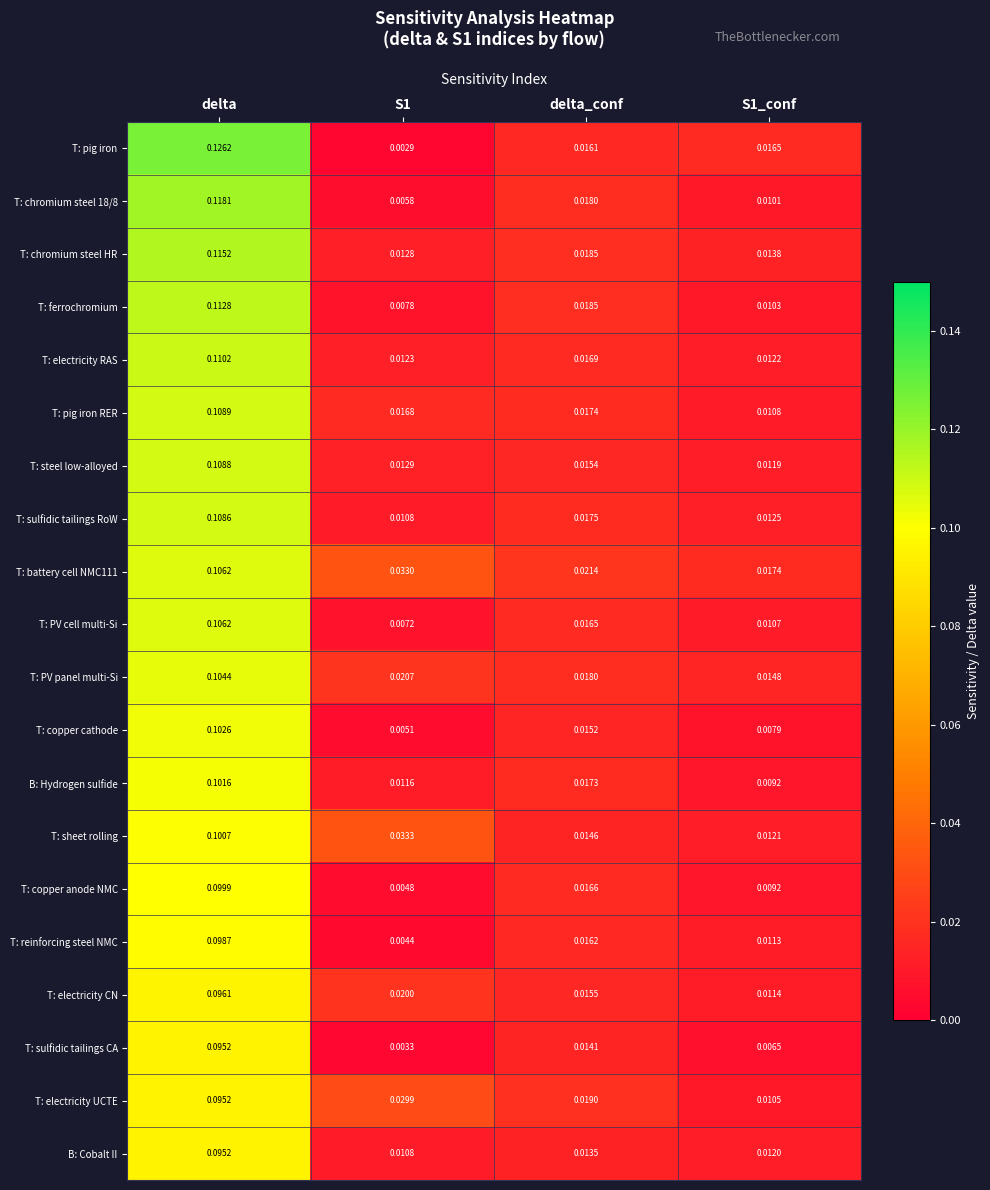

Between delta and S1_conf, which series saw the biggest shift?

T: pig iron